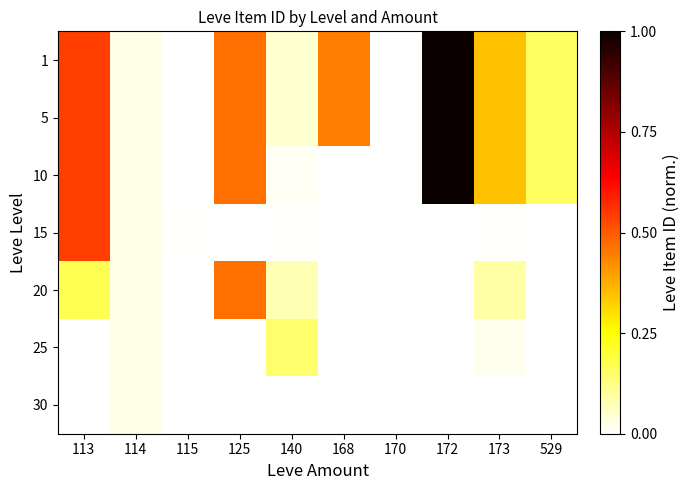

List the series in order of their peak value, highest first.

1, 5, 10, 15, 20, 25, 30